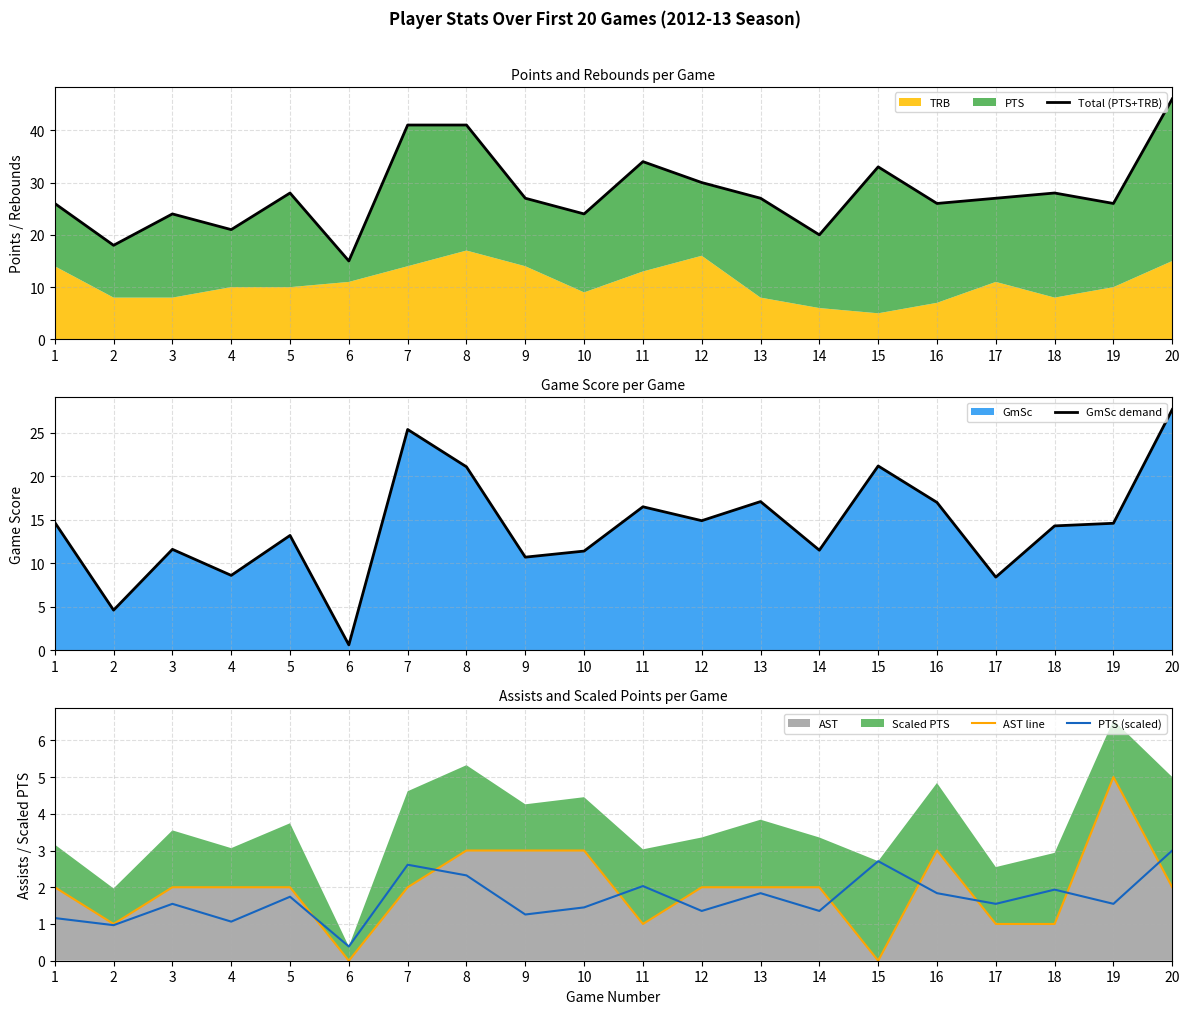

At which label does AST line reach its peak?

19